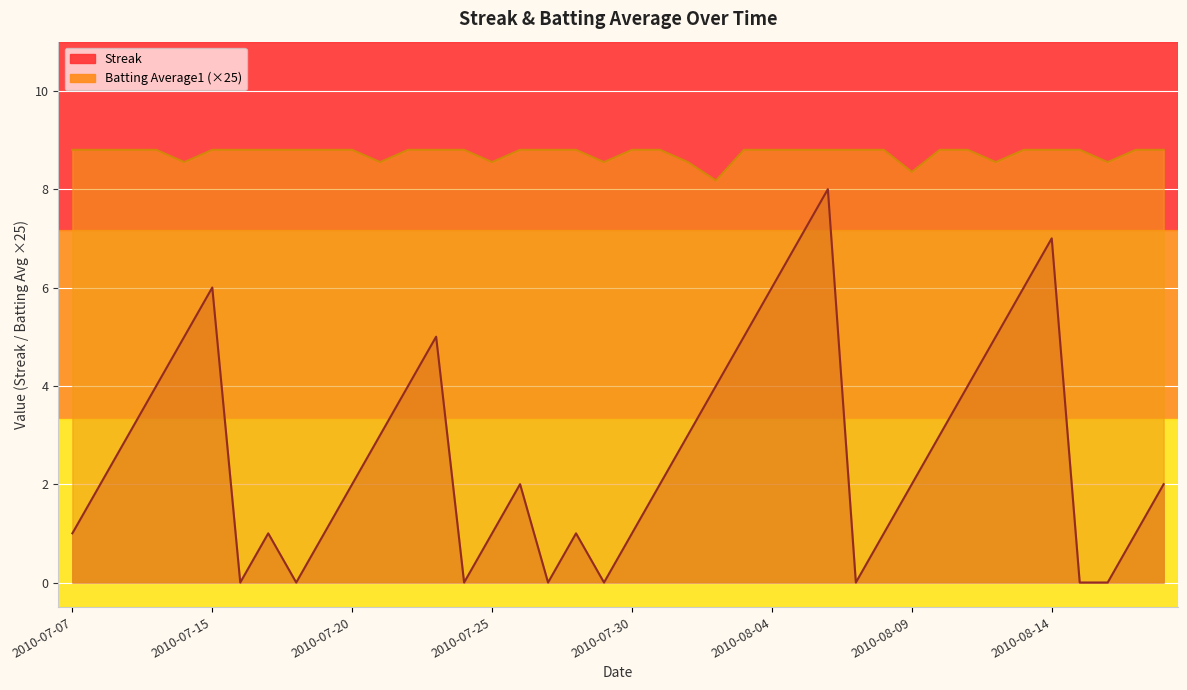

Rank the series at 2010-07-25 from lowest to highest value.

Streak, Batting Average1 (×25)